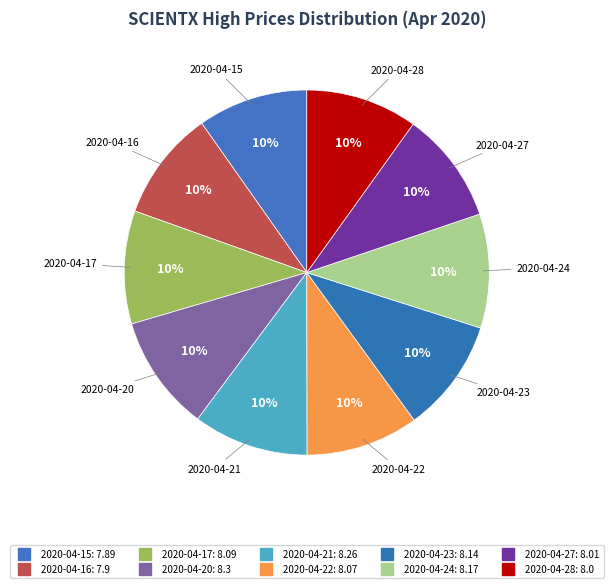

Is it true that 2020-04-22 is 10% of the pie?

True